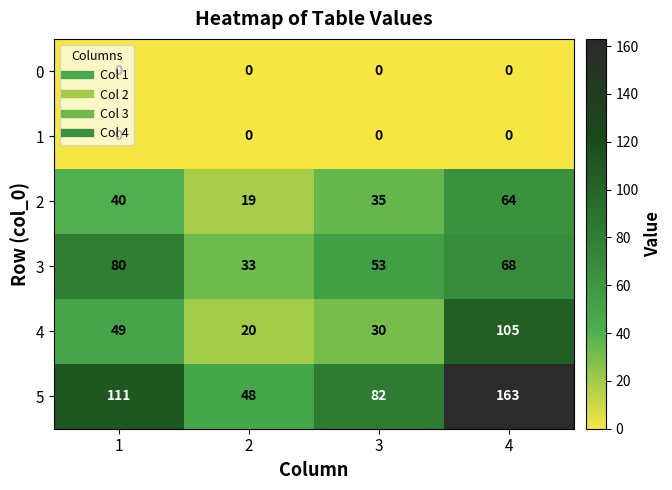

What is the approximate value of 4 at 3, to the nearest 5?

30